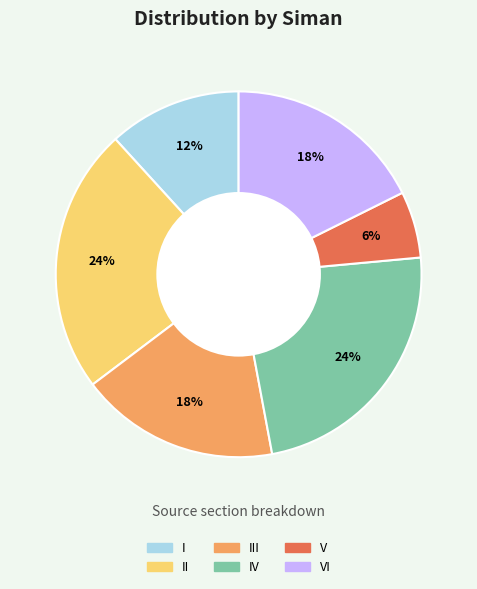

How many segments does this pie chart have?

6